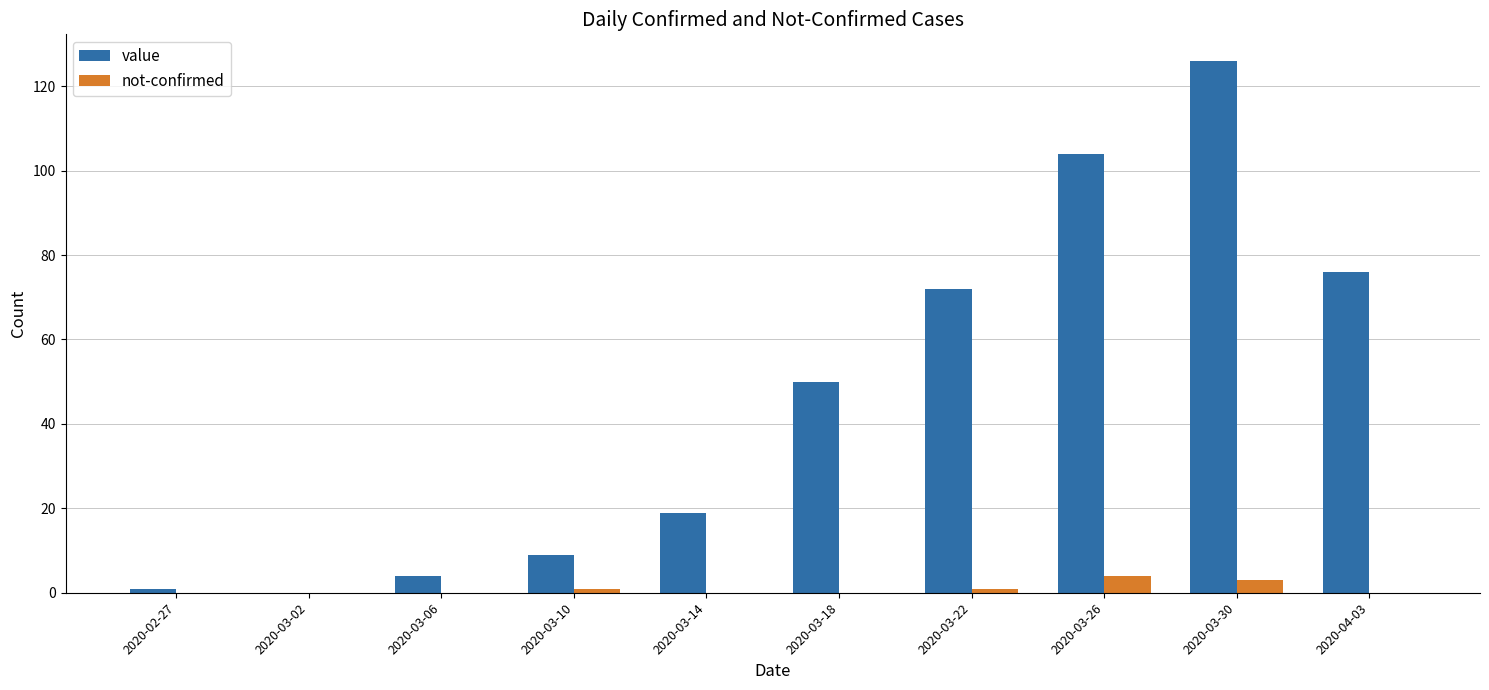

Which series has the largest total across all categories?

value